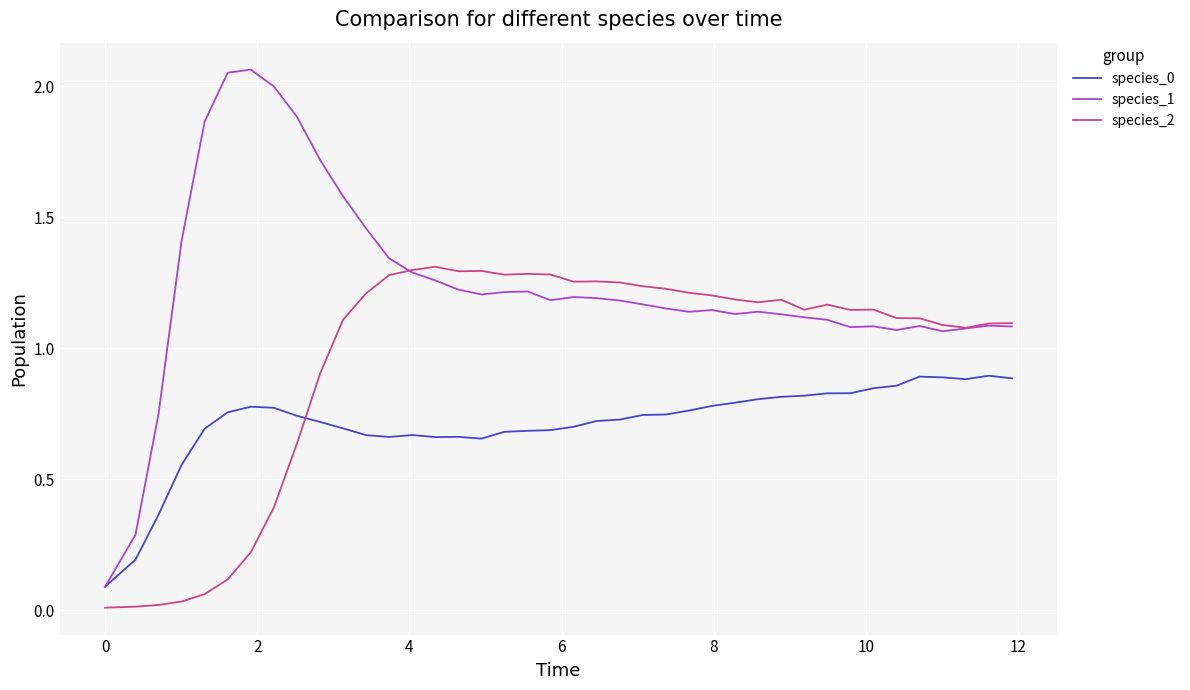

Which series has the widest spread of values?

species_1